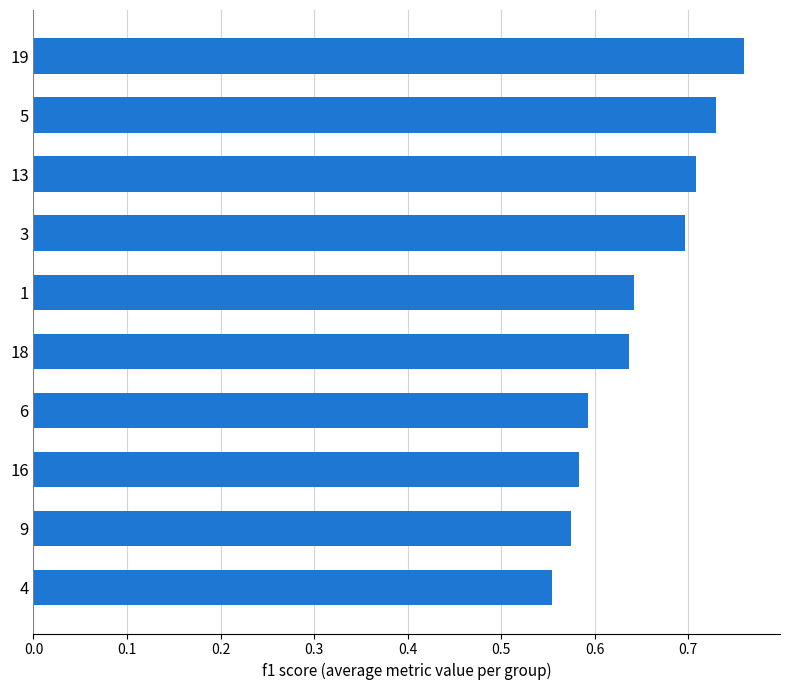

What is the difference between the second highest and second lowest values?

0.2